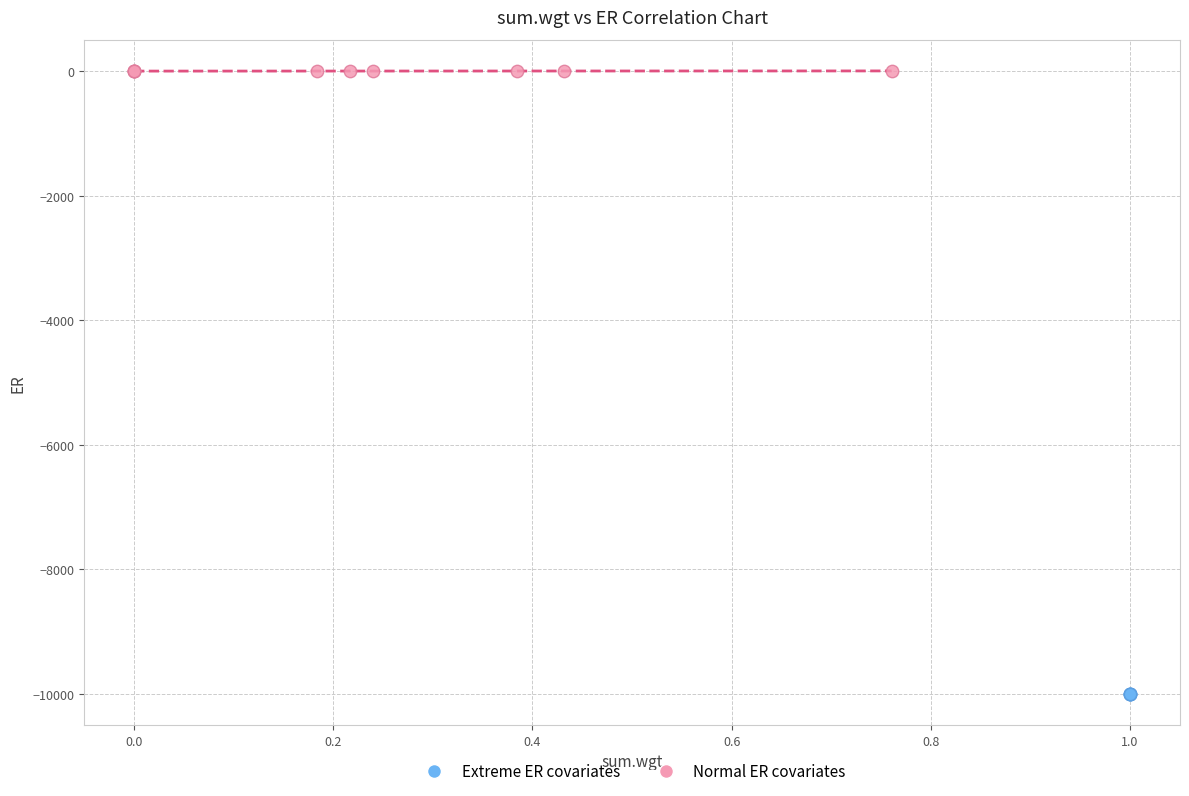

Which series contains the lowest Y value?

Extreme ER covariates